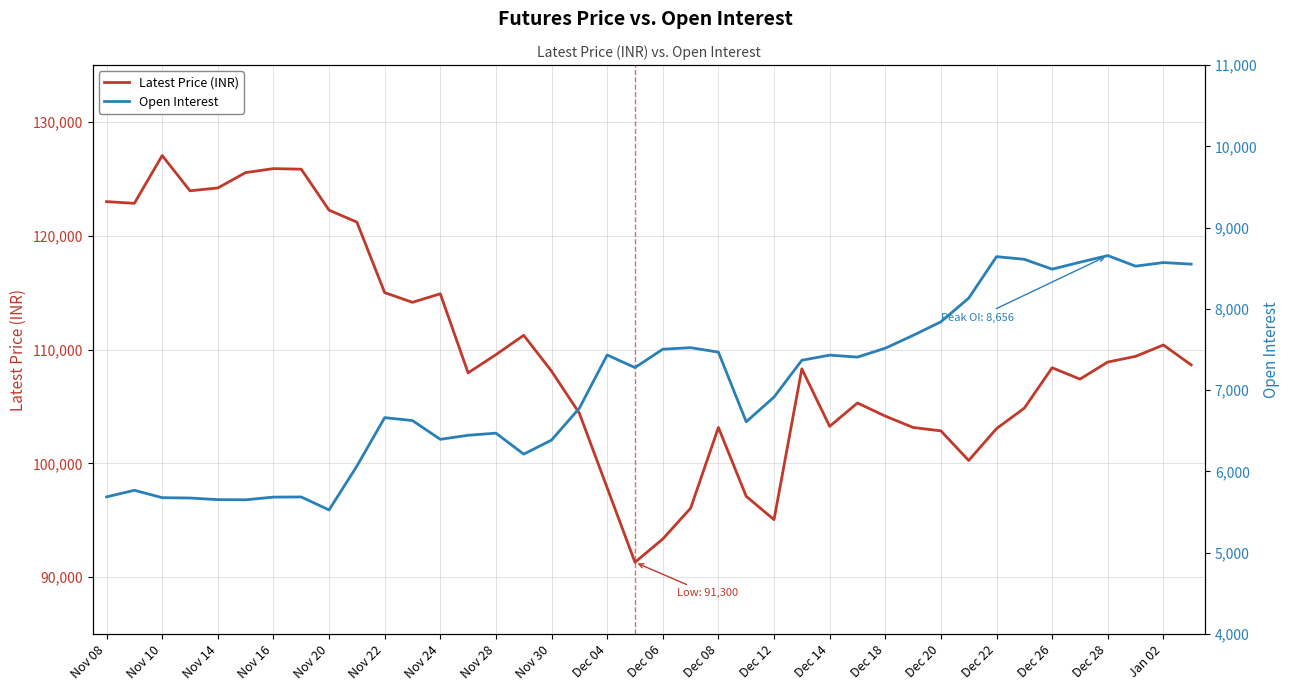

The value of Latest Price (INR) at Dec 22 is 103050. True or false?

True